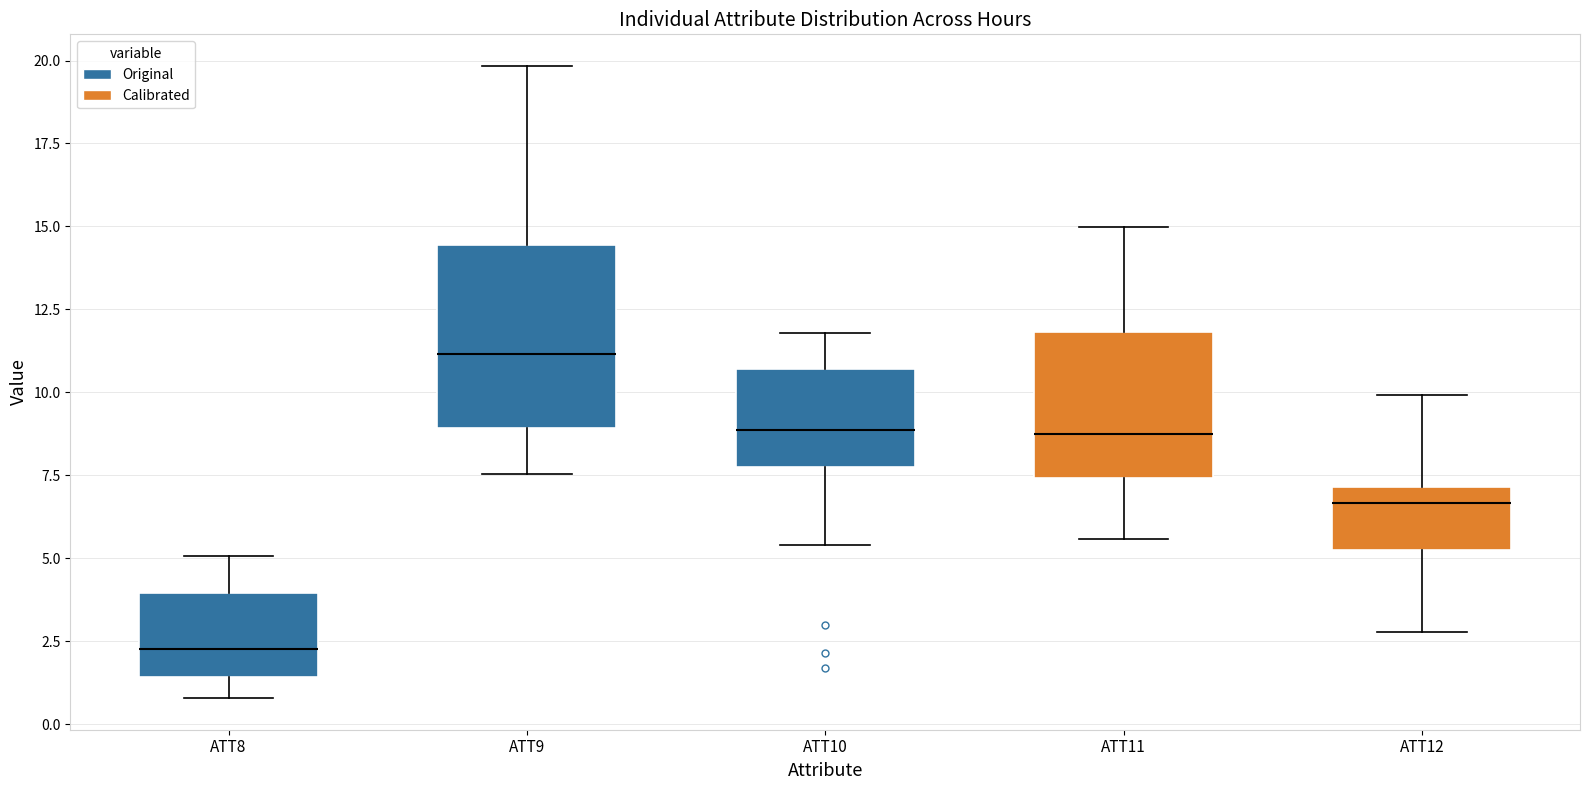

Where does the upper whisker of the box for ATT8 end on the y-axis? The values are not printed on the chart, so give them approximately, as read against the axis.

5.0